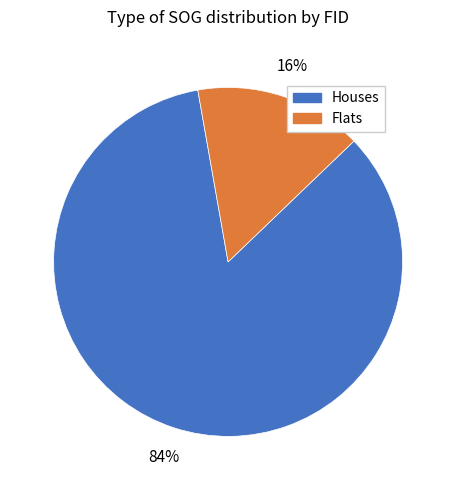

To the nearest percent, what is the average slice percentage?

50%